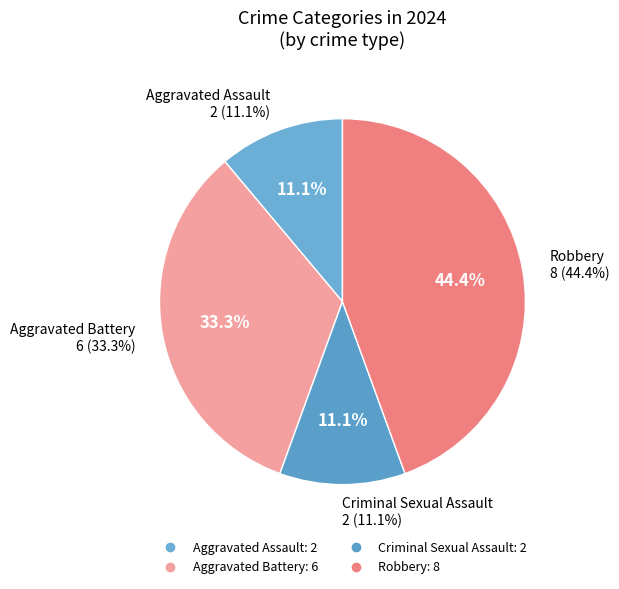

Which category has the biggest portion of the pie?

Robbery